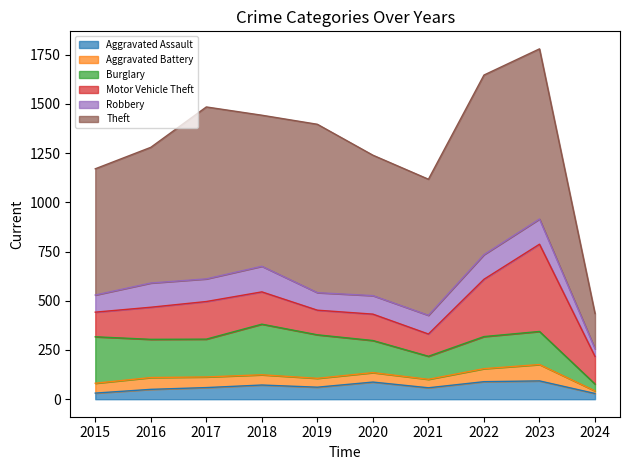

Which has a higher value, 2022 or 2018?

2022